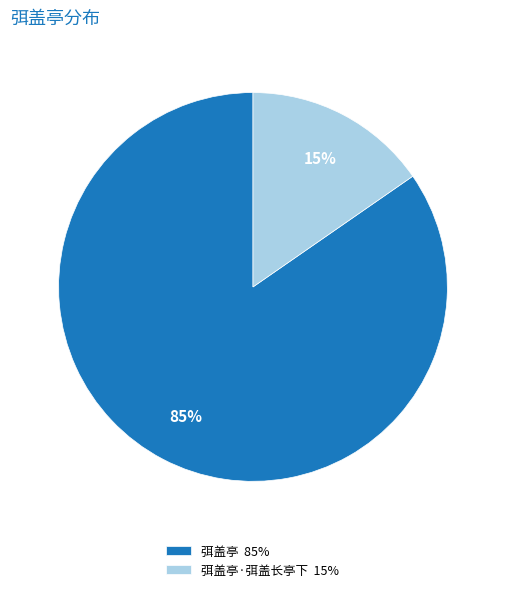

What percentage is the 弭盖亭·弭盖长亭下 15% slice, to the nearest percent?

15%